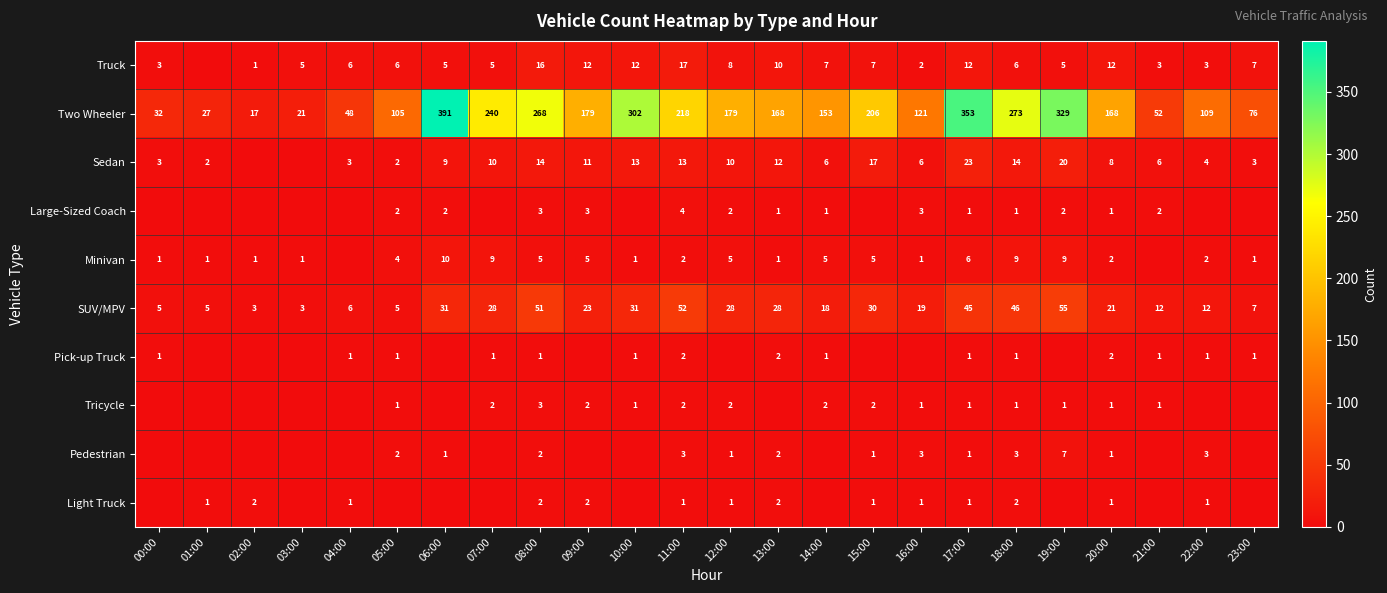

Which has a higher value, 08:00 or 12:00?

08:00